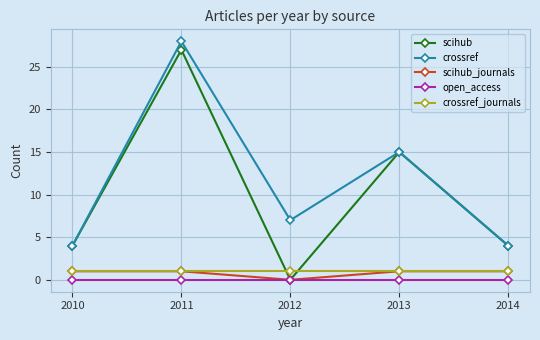

How many lines are shown in the chart?

5